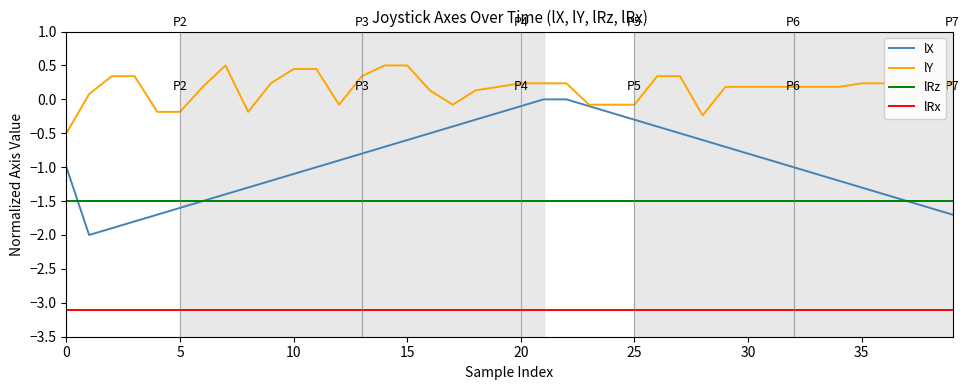

How many categories are shown in the chart?

40